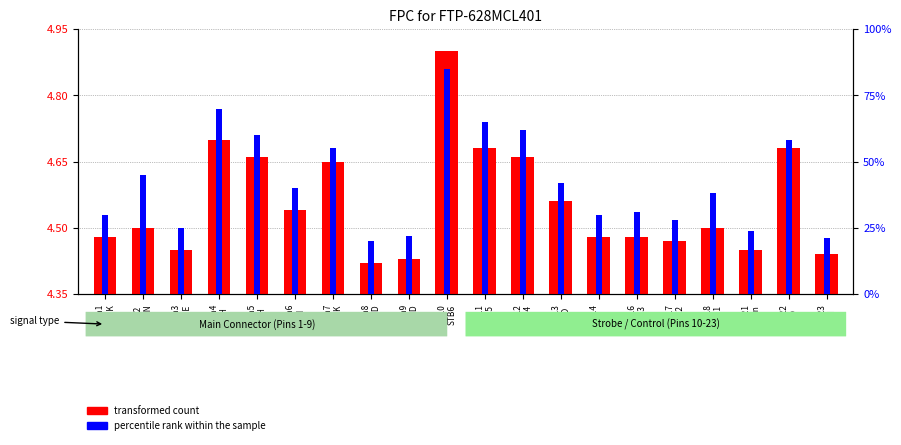

What is the difference between the maximum and minimum values in the transformed count series?

0.5